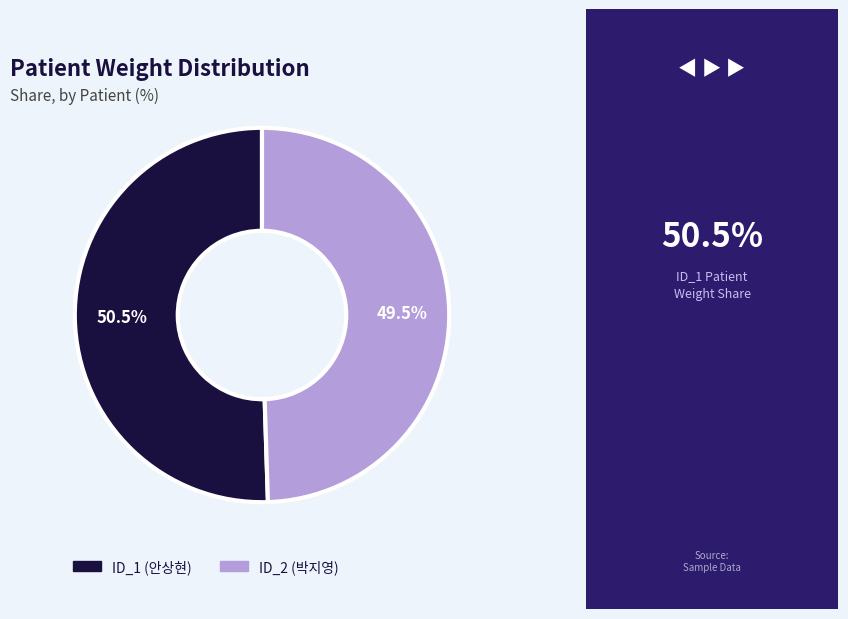

What portion of the pie excludes ID_1 (안상현)?

49.5%